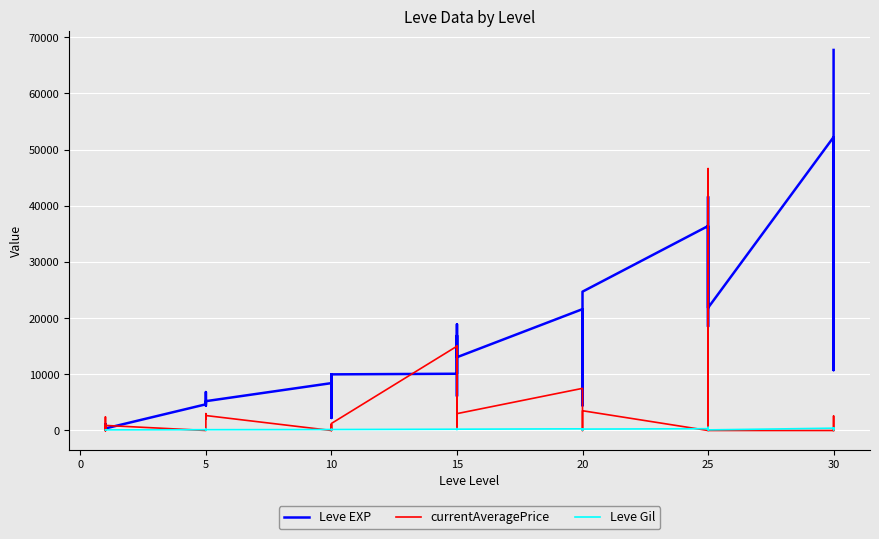

The Leve EXP series shows 326 at 10. True or false?

False